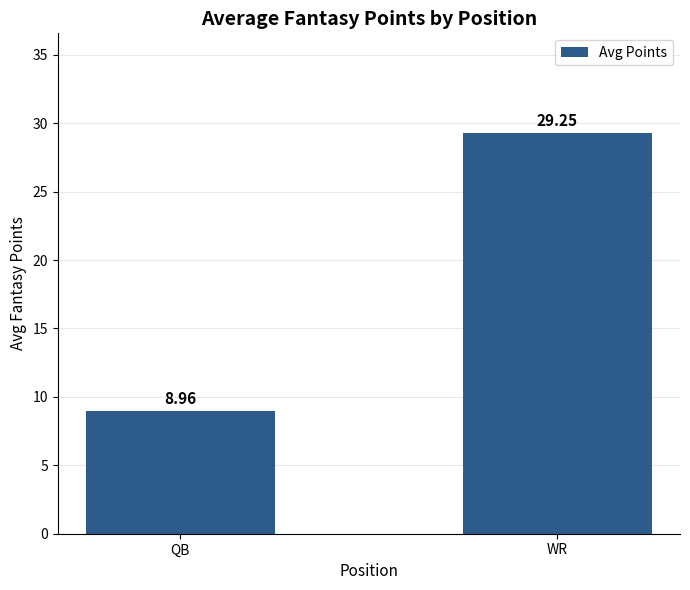

At which label is the value closest to 19?

QB